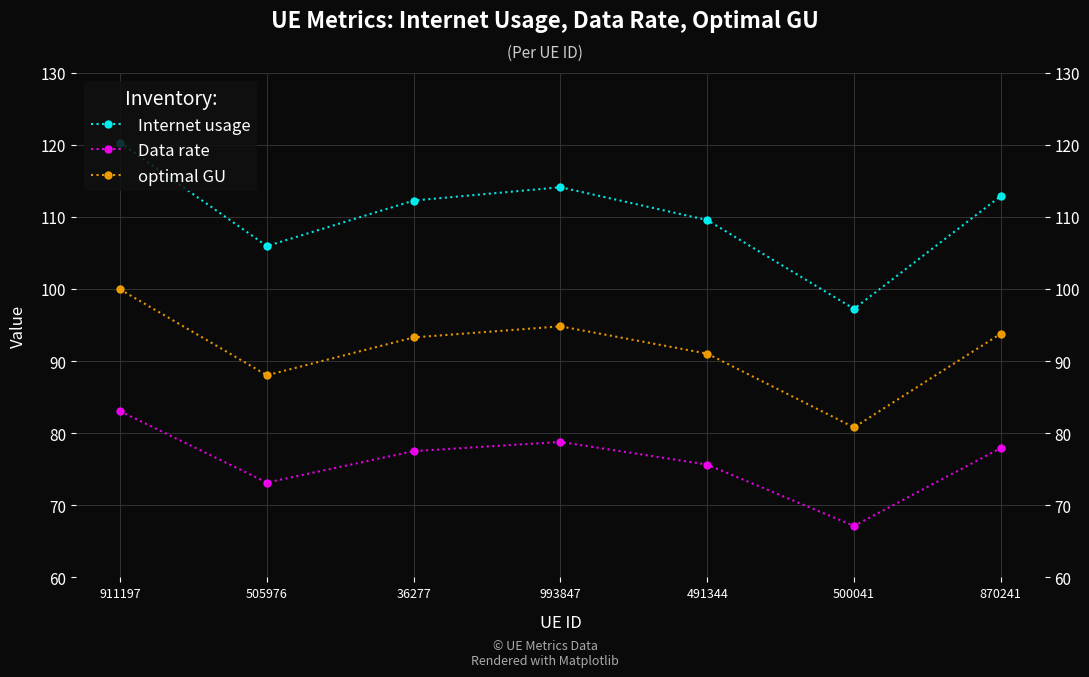

Reading left to right, extract all data points from this chart.

Internet usage: 911197=120.3	505976=105.9	36277=112.2	993847=114.1	491344=109.5	500041=97.2	870241=112.9
Data rate: 911197=83.0	505976=73.1	36277=77.5	993847=78.8	491344=75.6	500041=67.1	870241=77.9
optimal GU: 911197=99.9	505976=88.0	36277=93.3	993847=94.8	491344=91.0	500041=80.8	870241=93.8